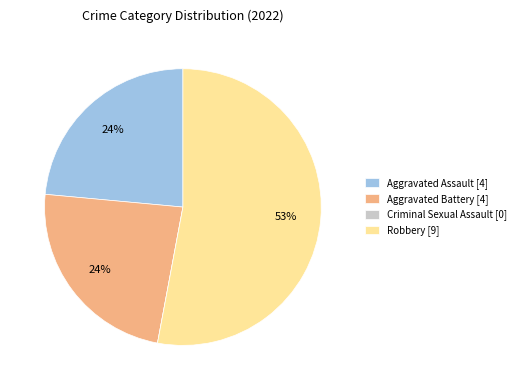

Which category accounts for the majority?

Robbery